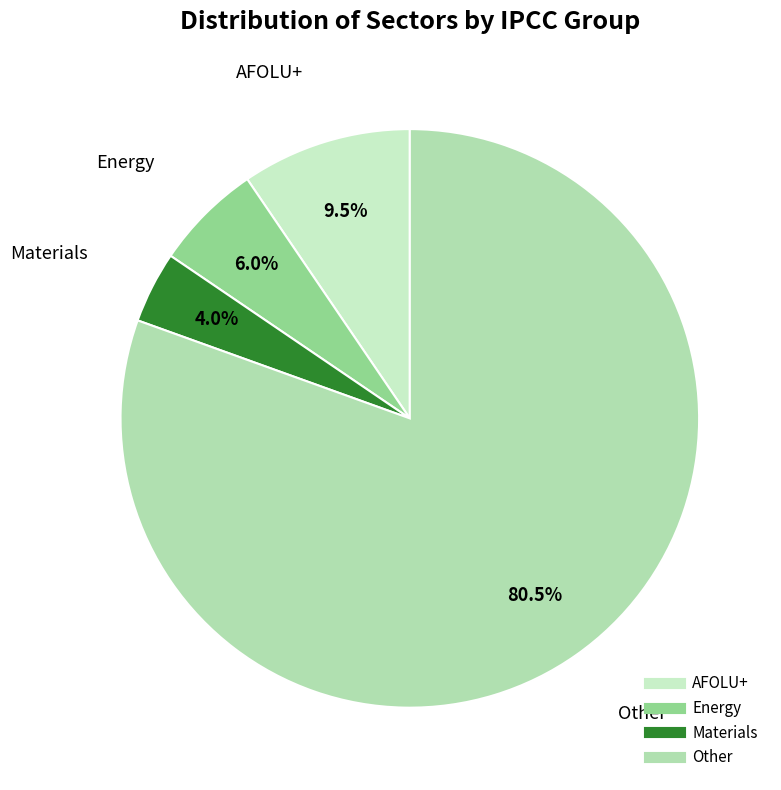

Rank the categories by value from highest to lowest.

Other, AFOLU+, Energy, Materials